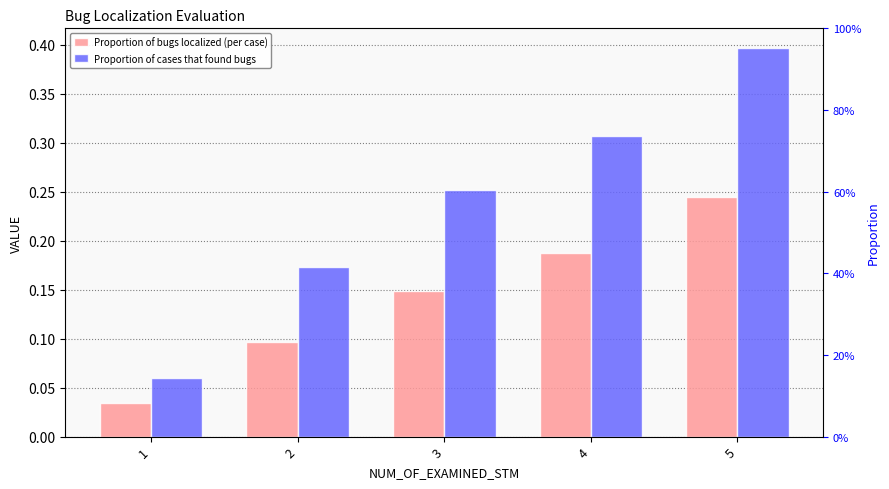

True or false: Proportion of cases that found bugs has a value of 0.3 at 3.

True